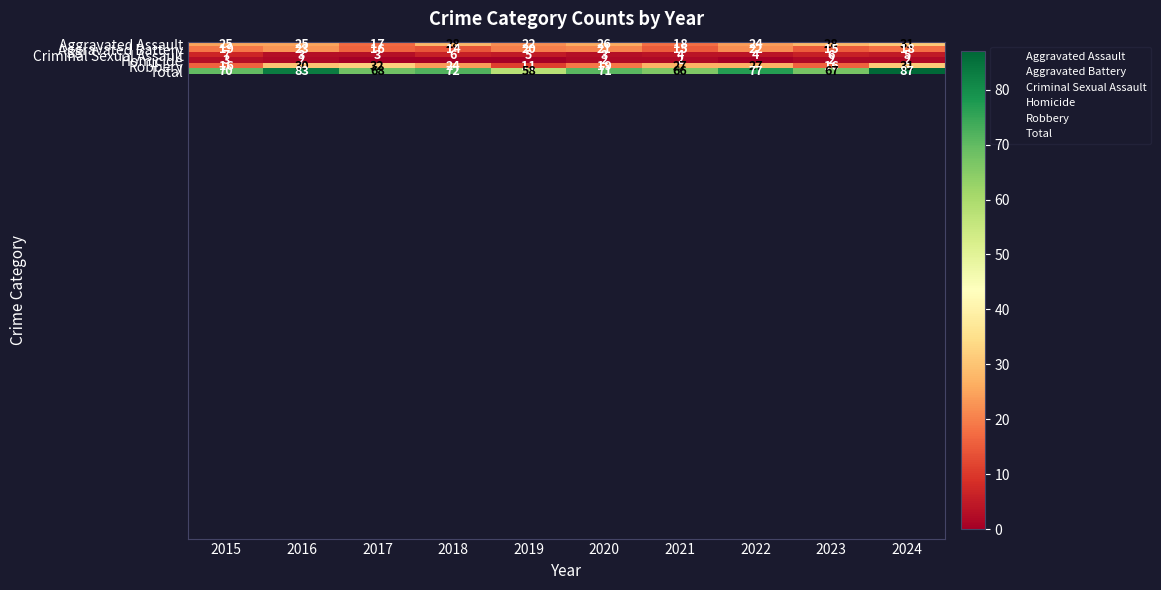

Which series changed the most between 2020 and 2024?

Total